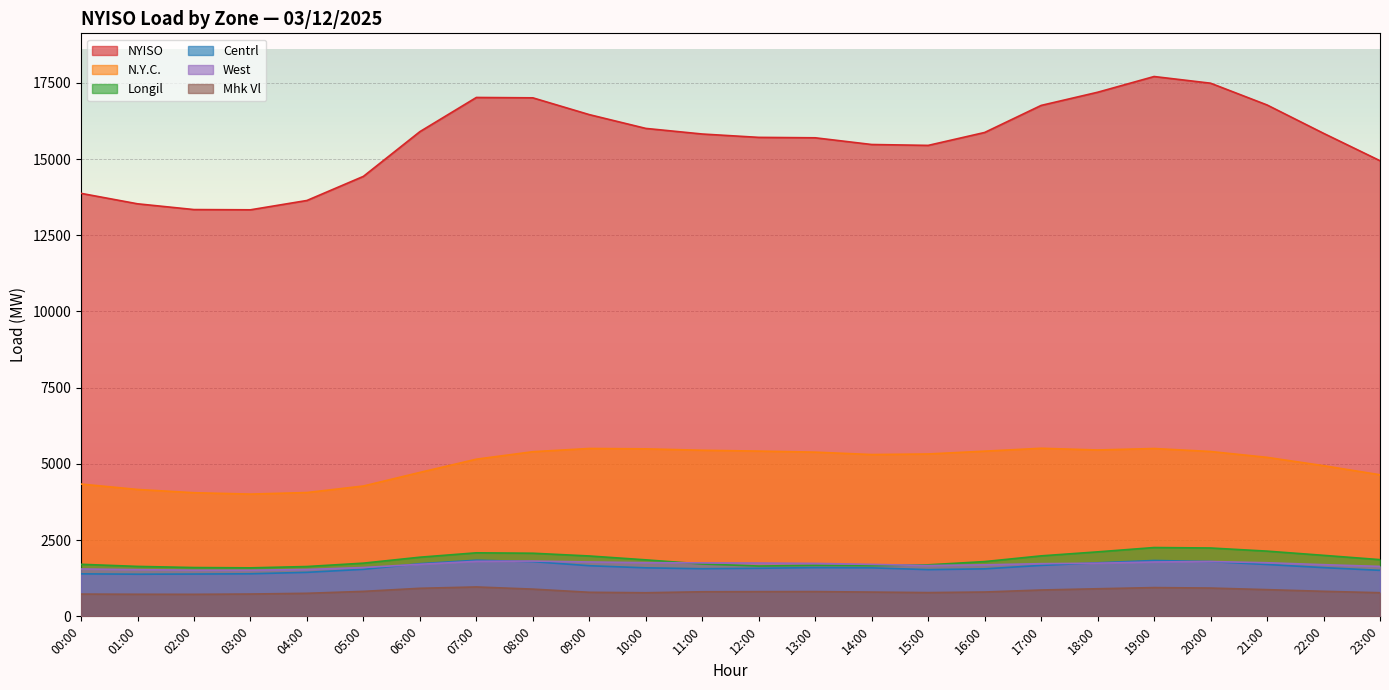

What is the approximate value of N.Y.C. at 19:00, to the nearest 100?

5500